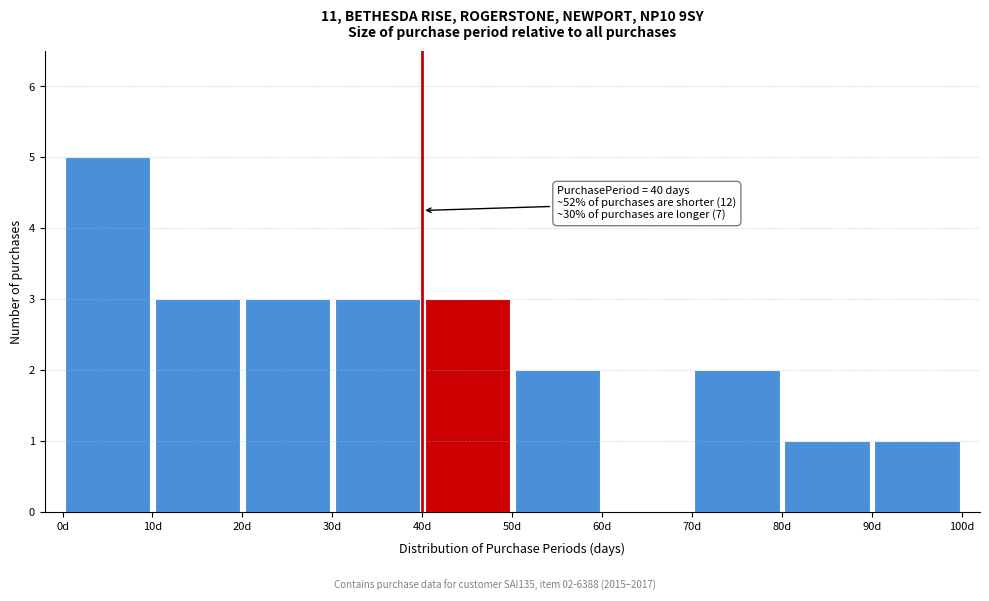

Which range on the x-axis has the tallest bar?

0 to 10